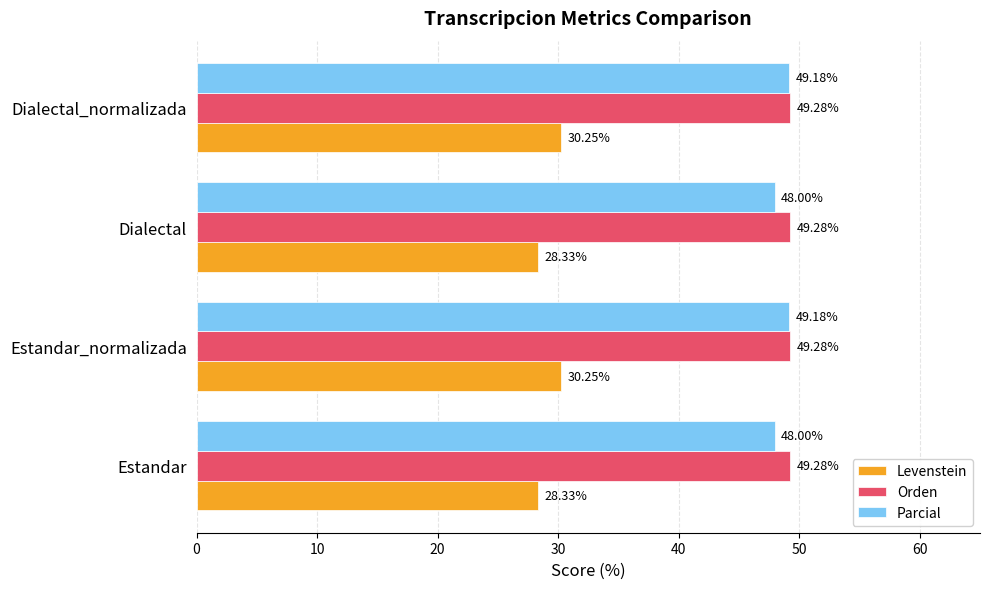

What is the maximum value shown in the chart?

49.3